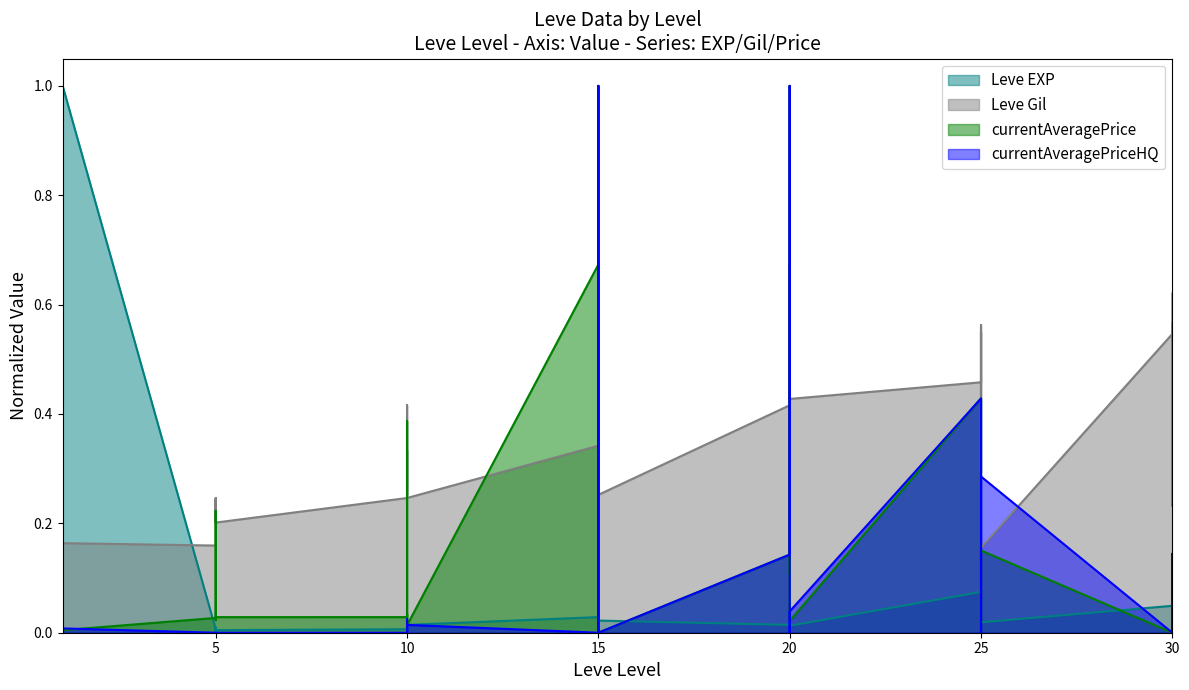

Is it true that currentAveragePrice equals 0.0 at 20?

False